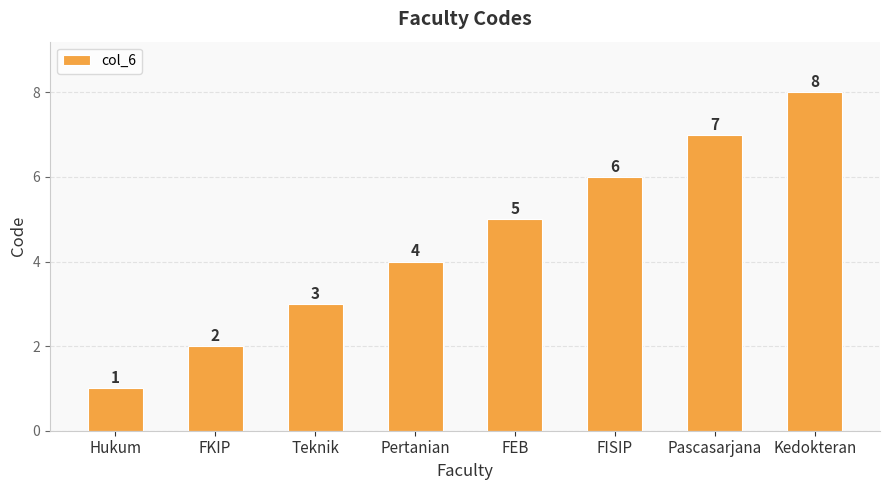

What is the greatest value displayed?

8